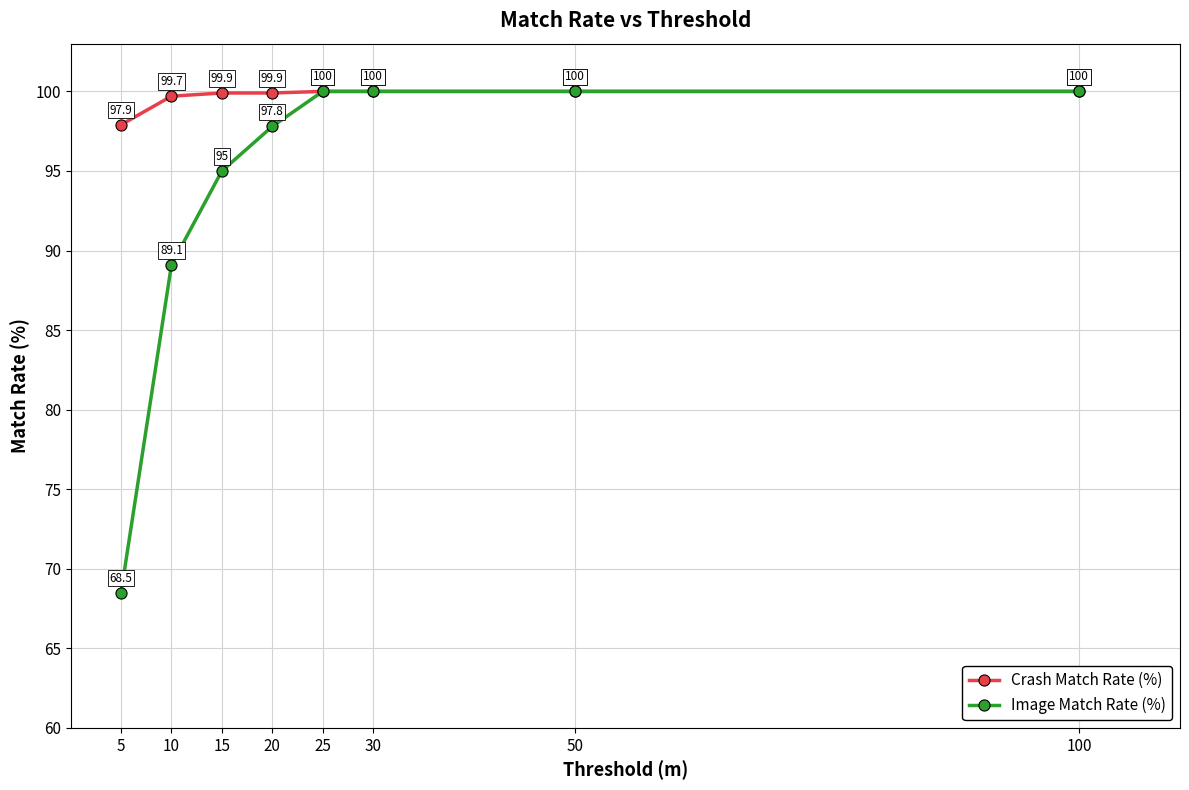

At 15, list the series in order from smallest to largest.

Image Match Rate (%), Crash Match Rate (%)